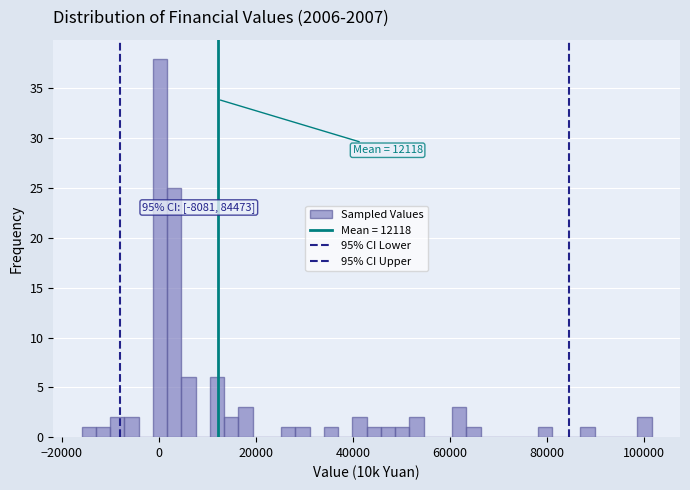

Around what value on the x-axis is the tallest bar? Give the approximate position of its centre, as read against the axis.

0